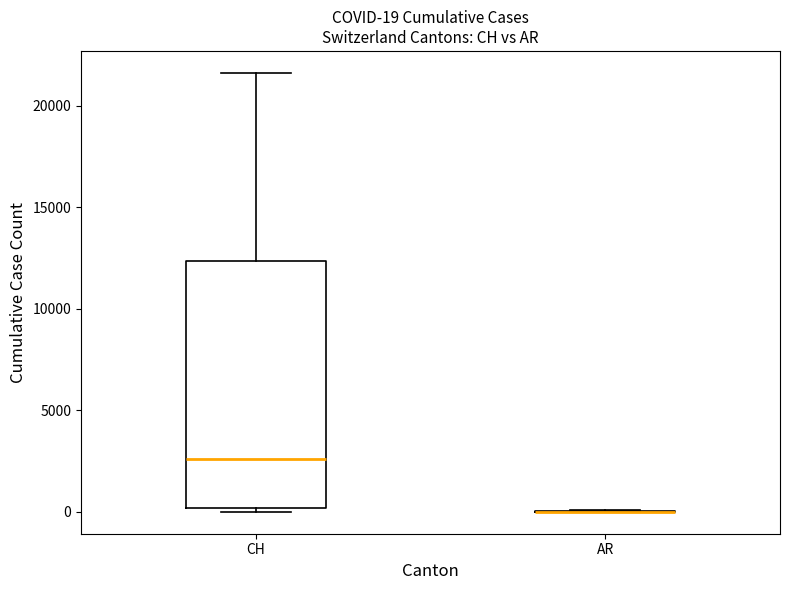

Which box is the tallest, from its lower edge to its upper edge?

CH